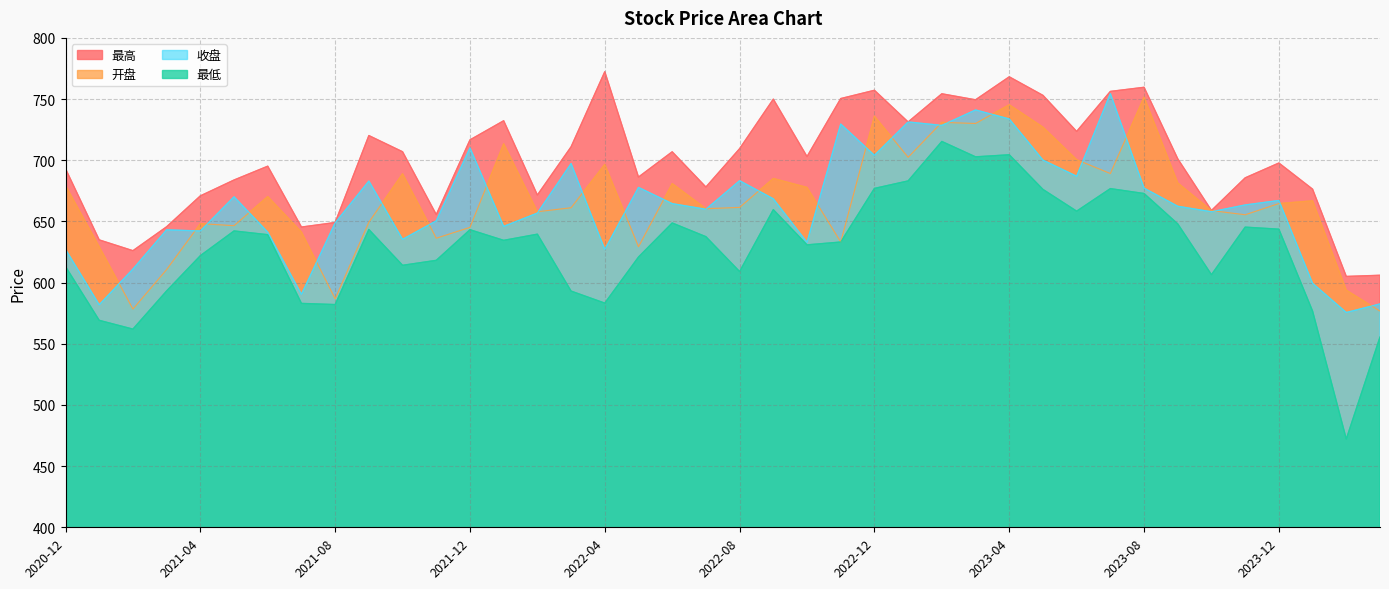

What is the difference between the 最低 values at 2023-03 and 2022-09?

43.2